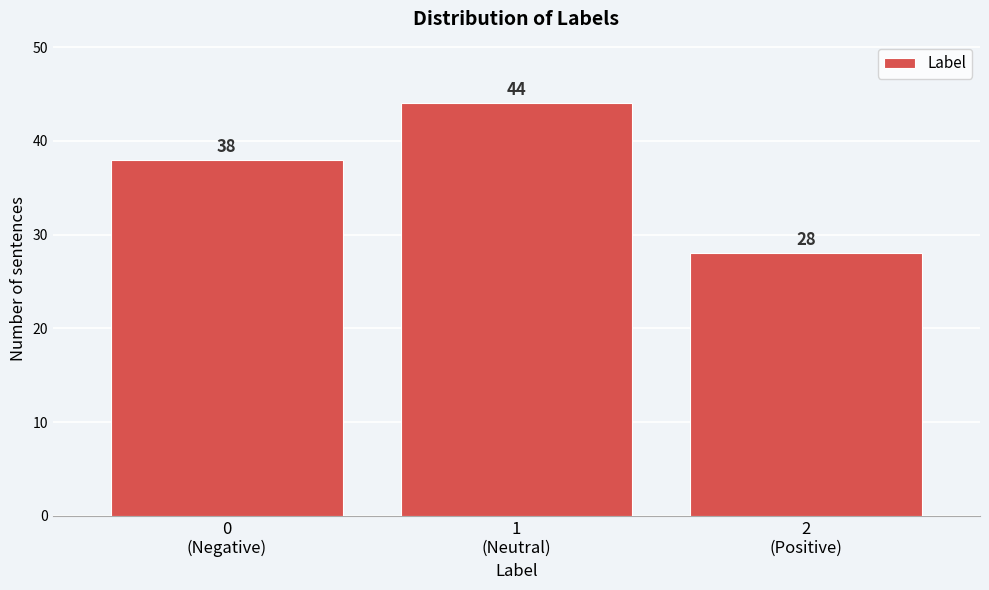

Reading right to left, transcribe all the data shown in this chart.

28	44	38